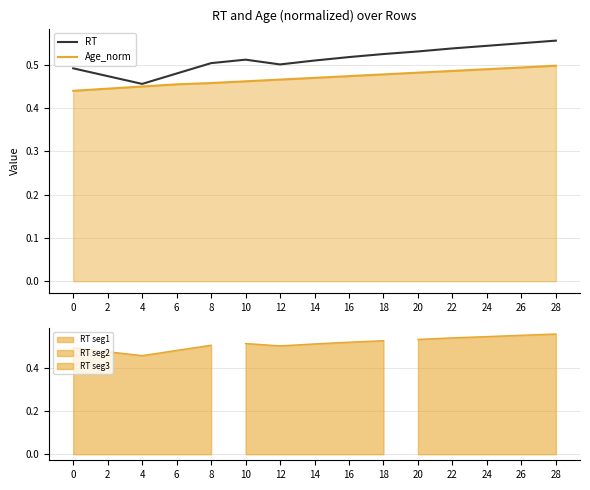

What is the value of the RT point at the 1st from the left?

0.5